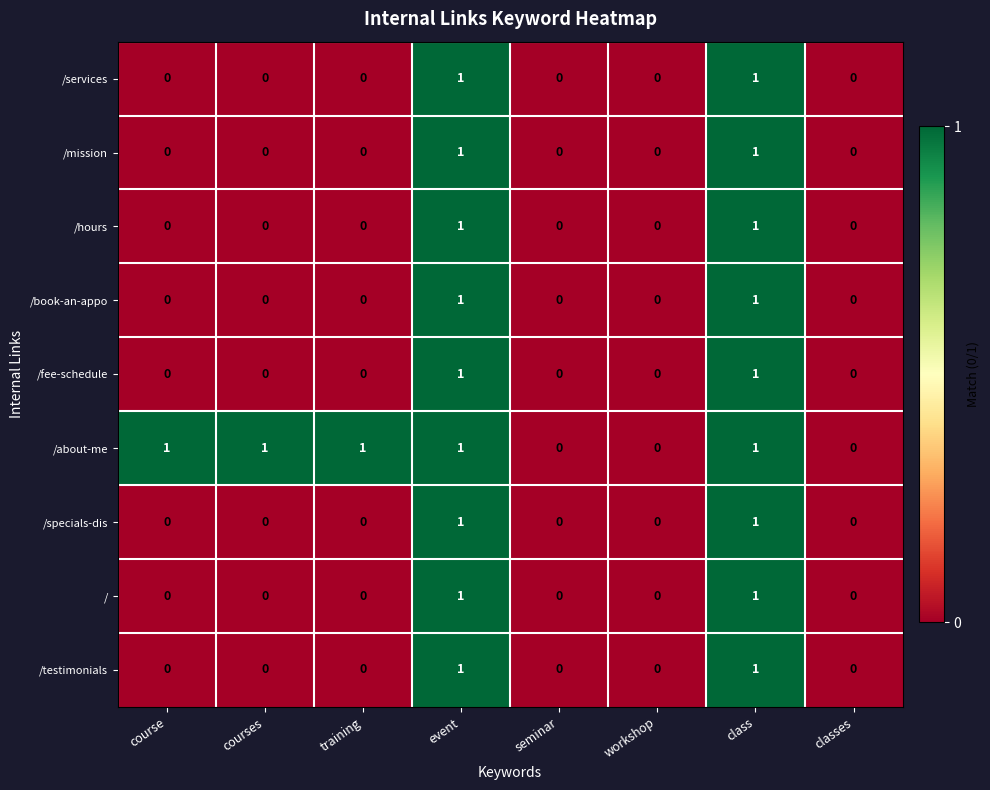

The /book-an-appo series shows 0 at courses. True or false?

True